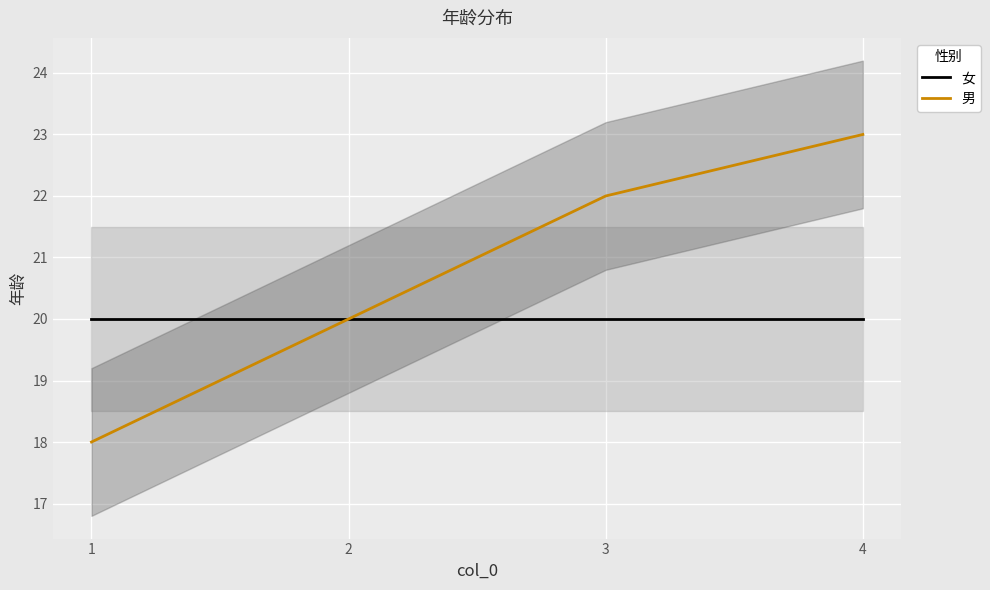

Which category has the lowest value in the 男 series?

1